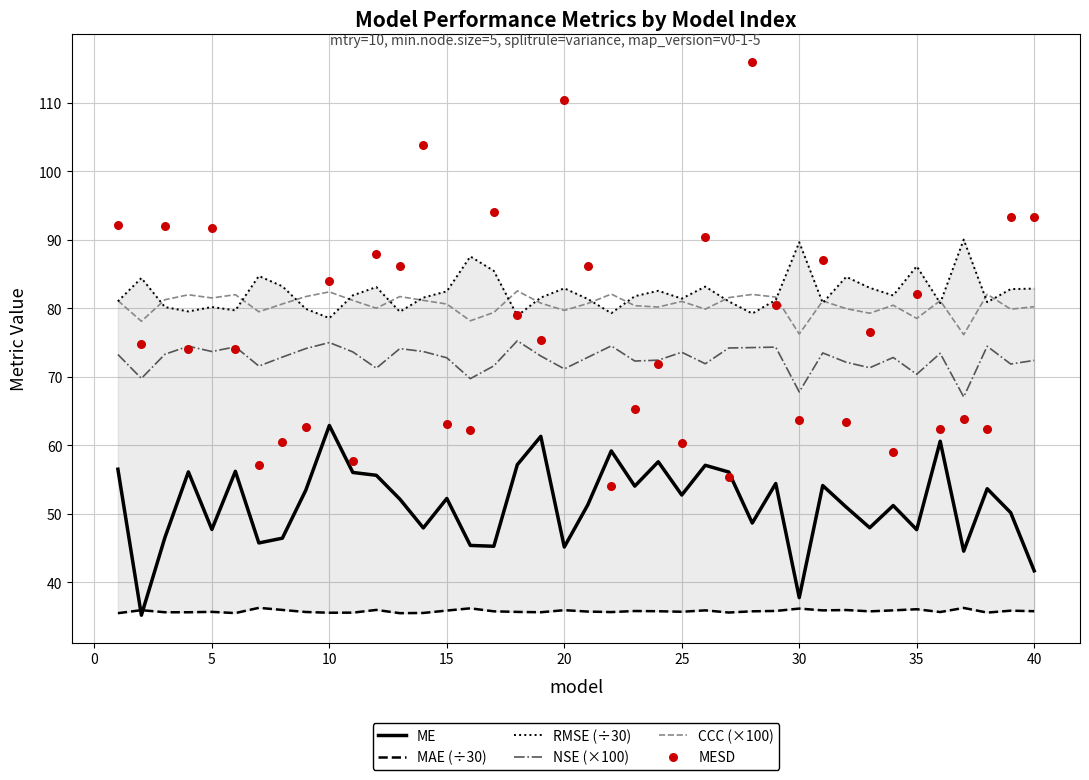

At how many categories does at least one series exceed 69?

40